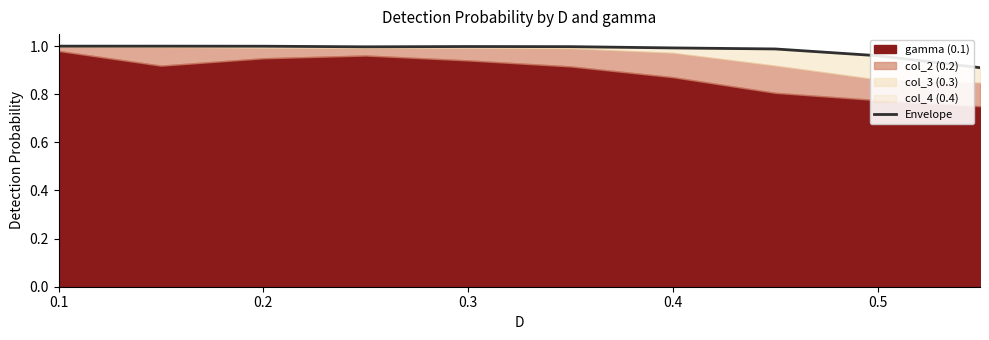

What position from the right is 0.1?

10